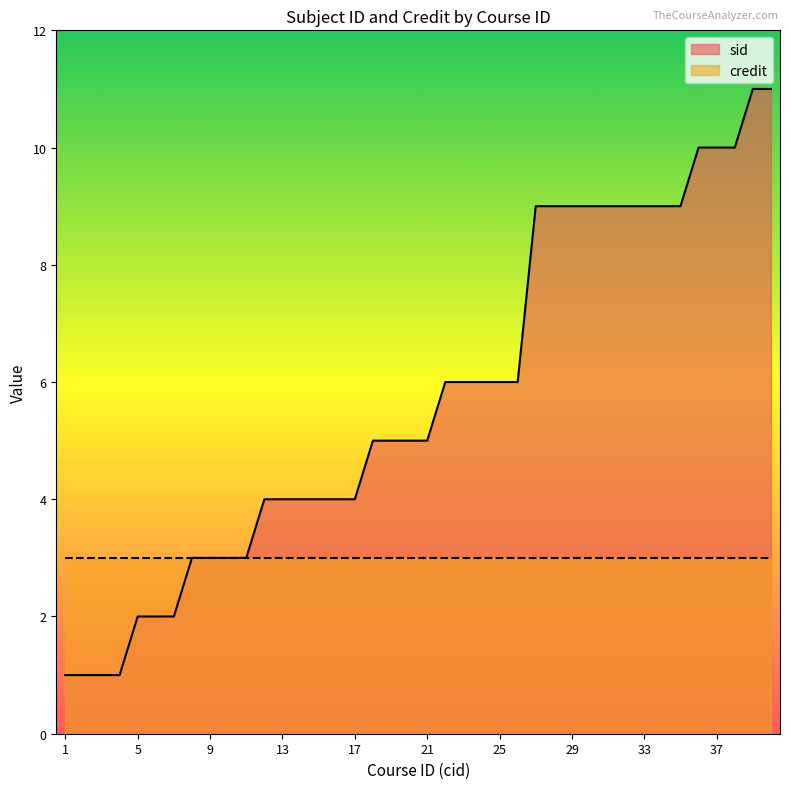

The chart shows a value of 6 at 22. True or false?

True